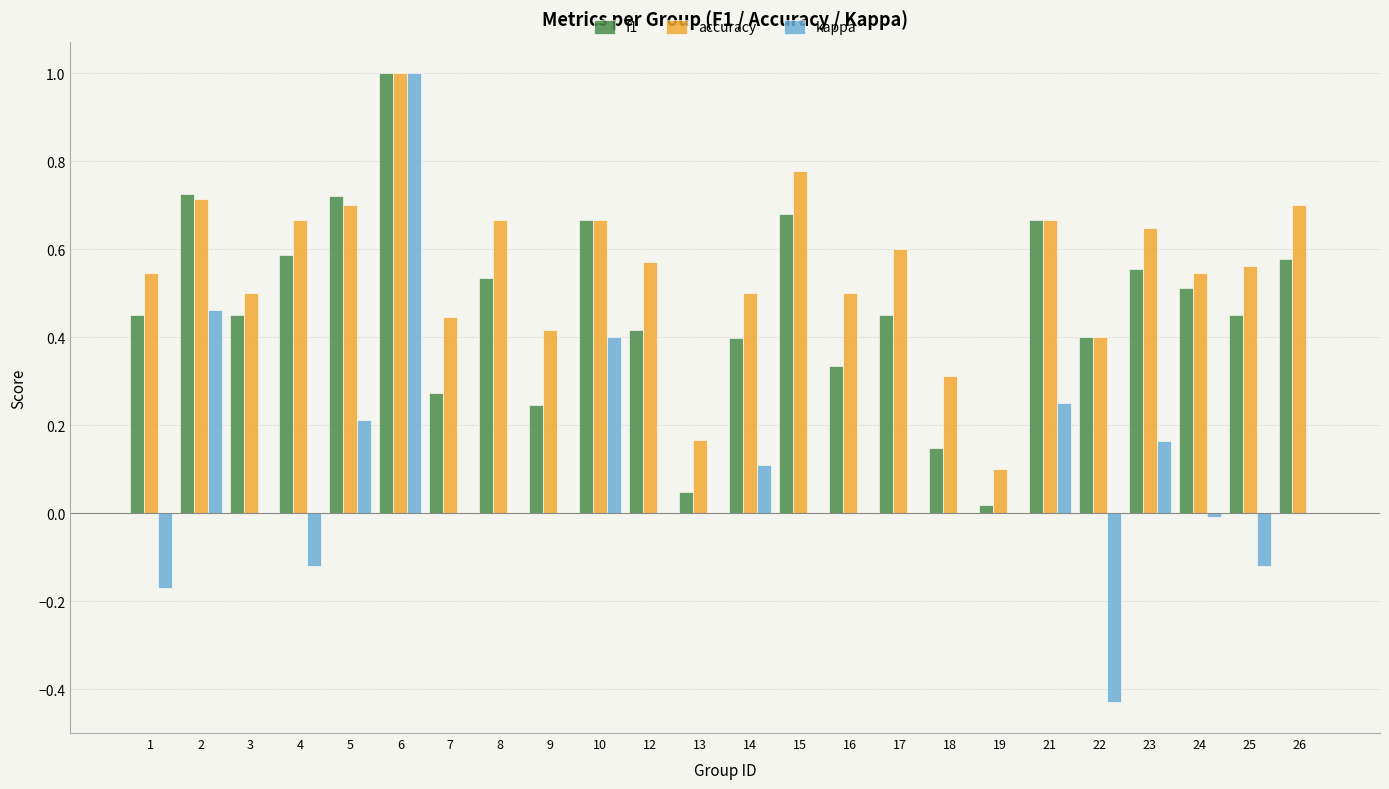

Are the bars grouped side by side (vs. stacked)?

Yes